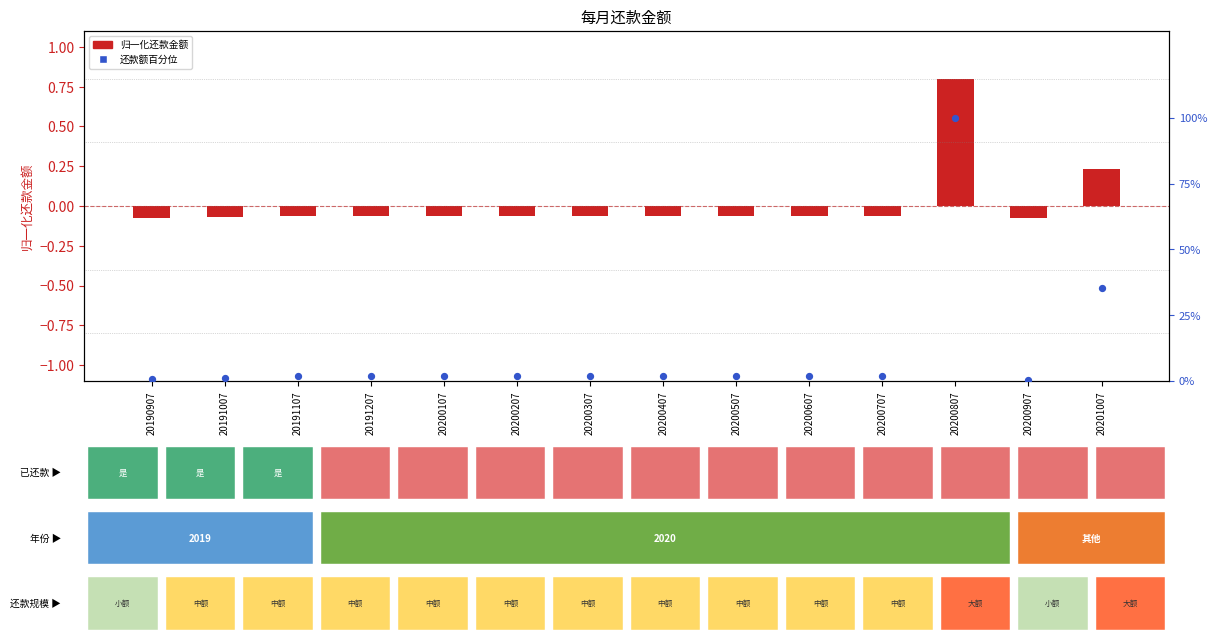

Which series has the largest total across all categories?

还款额百分位